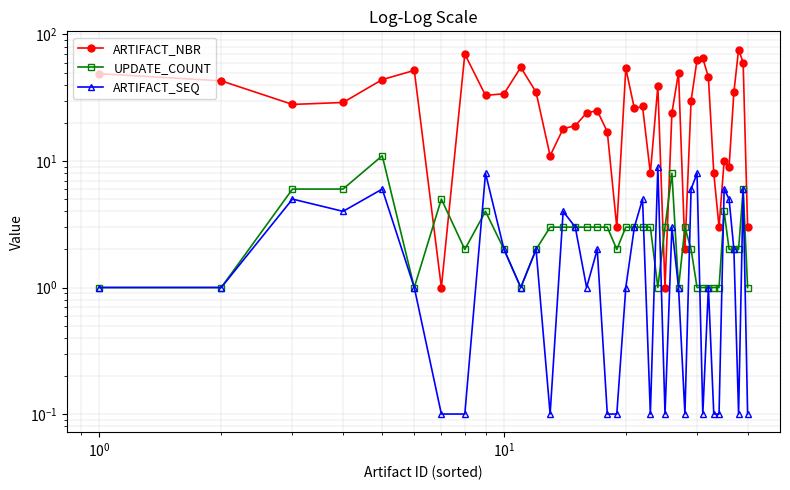

At how many categories does at least one series exceed 61?

4